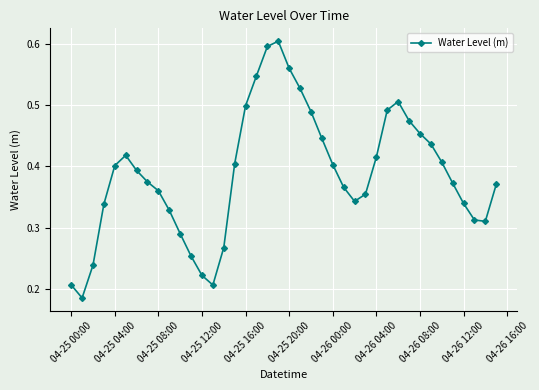

How many interior local peaks (higher than both neighbors) does the data have?

3